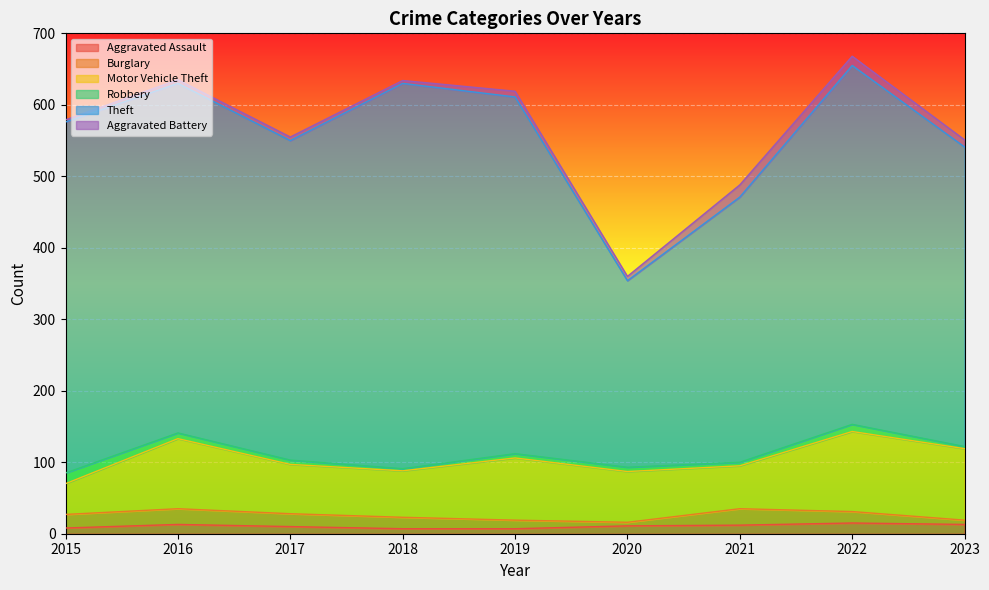

Which category has the lowest value across all series?

2018